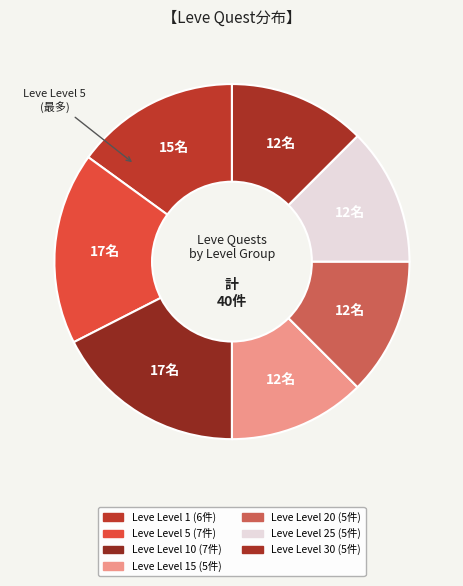

Which category has the biggest portion of the pie?

Leve Level 5